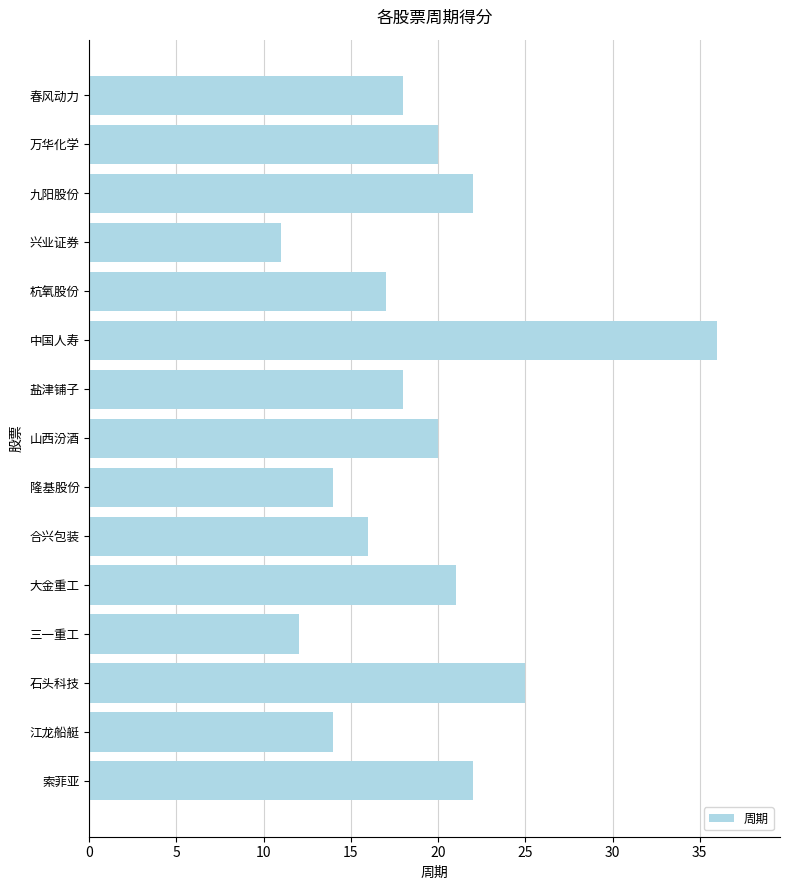

What is the ratio of the value at 石头科技 to the value at 合兴包装?

1.6